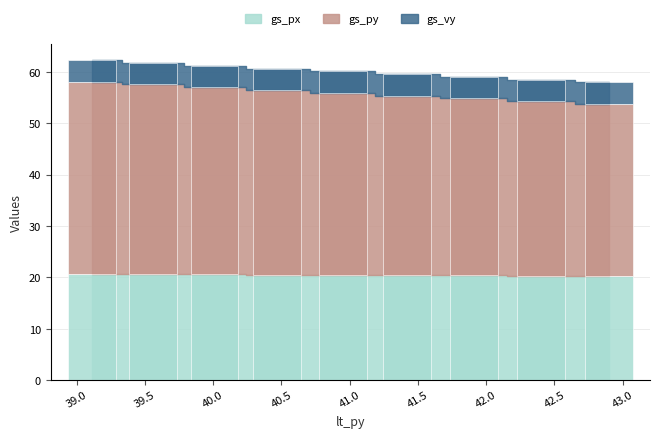

What is the total value across all series at 40.5?

60.6